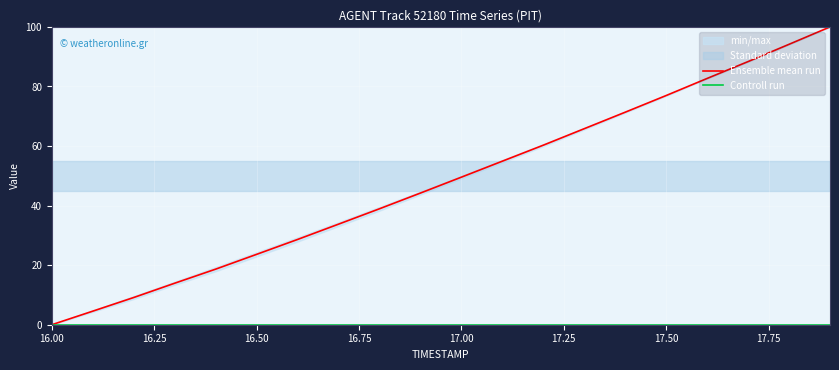

True or false: Ensemble mean run and Controll run cross at least once.

False